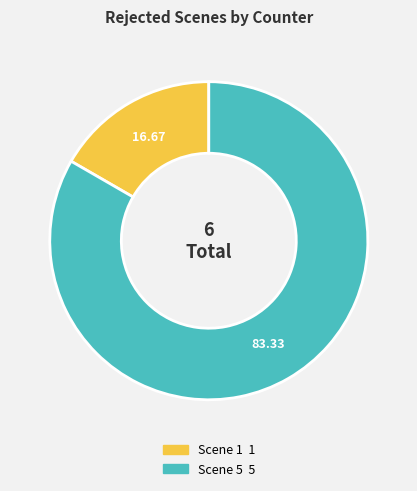

Rank the categories by value from lowest to highest.

Scene 1, Scene 5